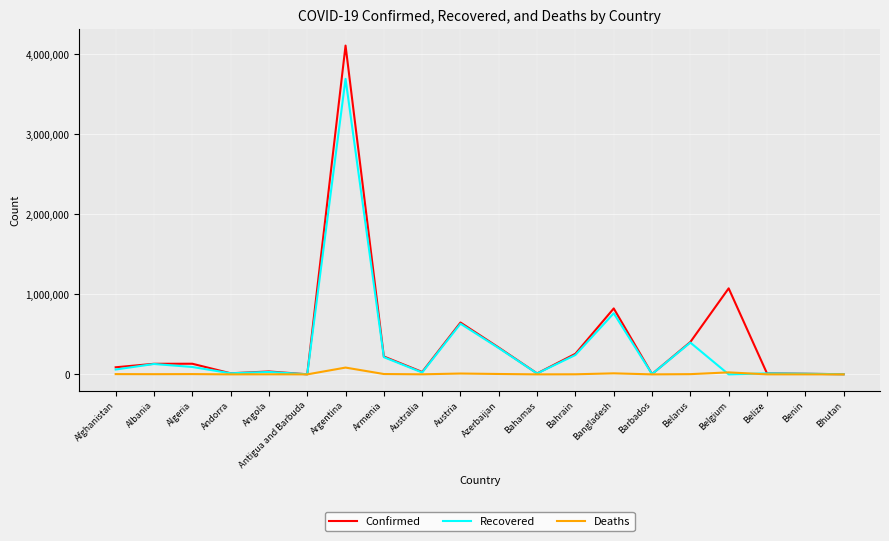

Which series changed the most between Angola and Argentina?

Confirmed